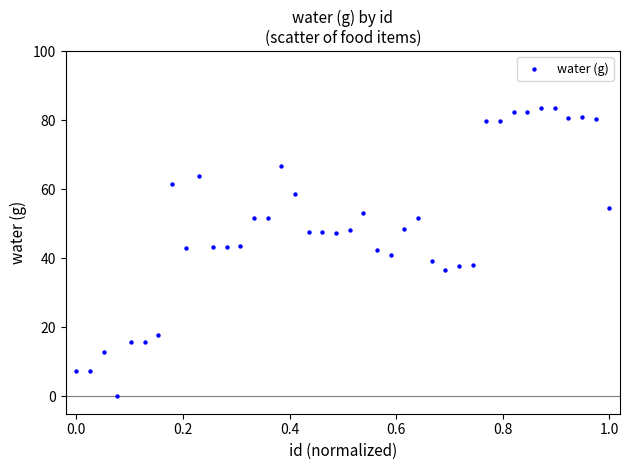

What is the range of Y values (max minus min)?

83.3